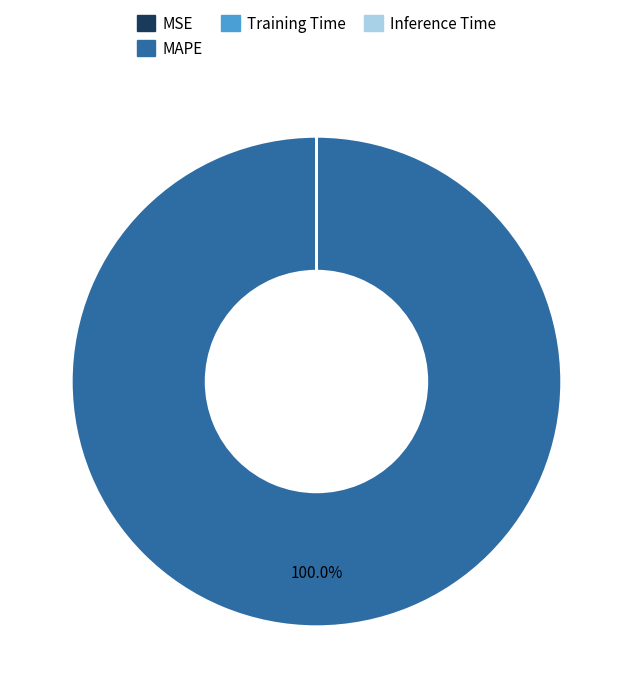

Which slice represents more than half of the pie?

MAPE